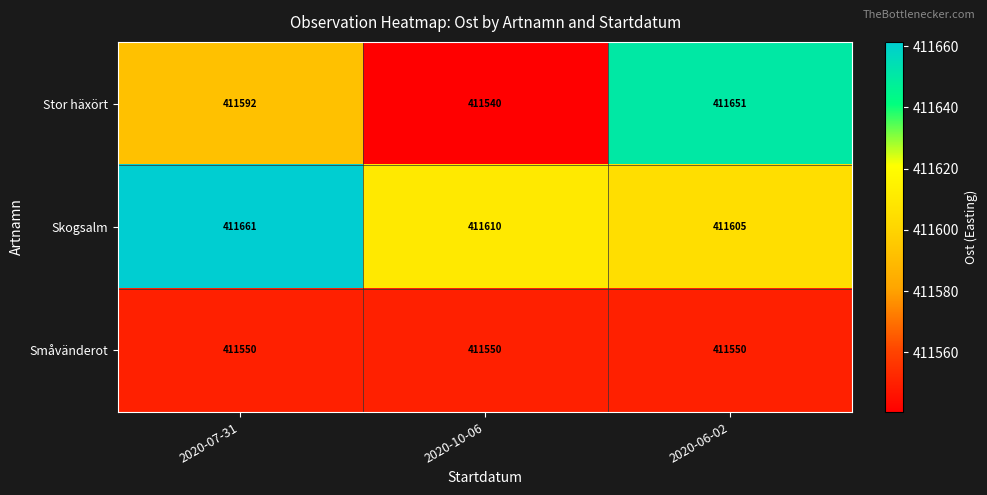

Reading left to right, list all the values displayed in this chart.

Stor häxört: 2020-07-31=411592	2020-10-06=411540	2020-06-02=411651
Skogsalm: 2020-07-31=411661	2020-10-06=411610	2020-06-02=411605
Småvänderot: 2020-07-31=411550	2020-10-06=411550	2020-06-02=411550